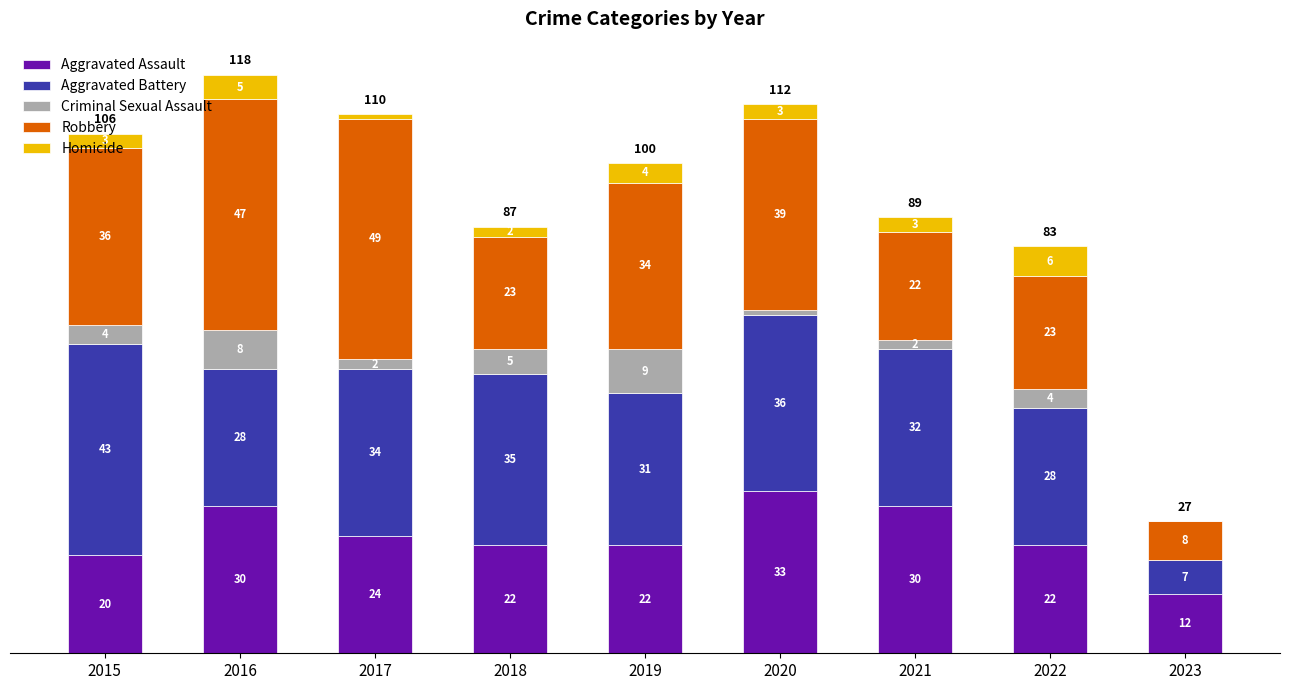

What value does the Aggravated Assault series have at 2021, to the nearest 5?

30